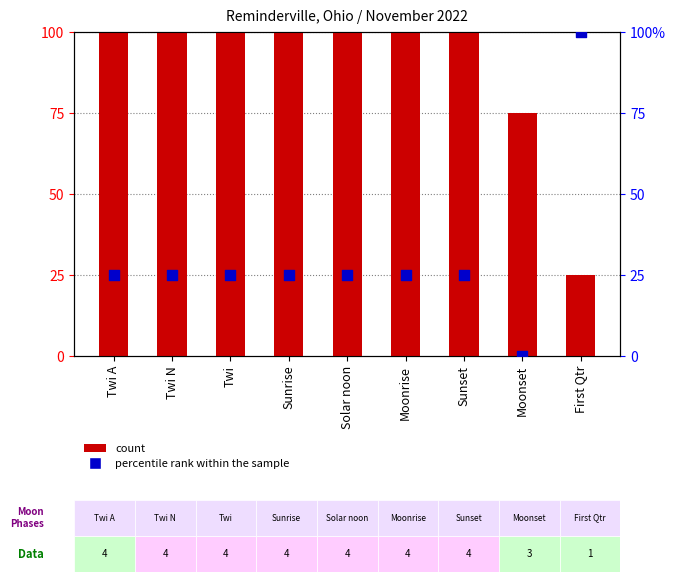

Which series contains the lowest Y value?

percentile rank within the sample